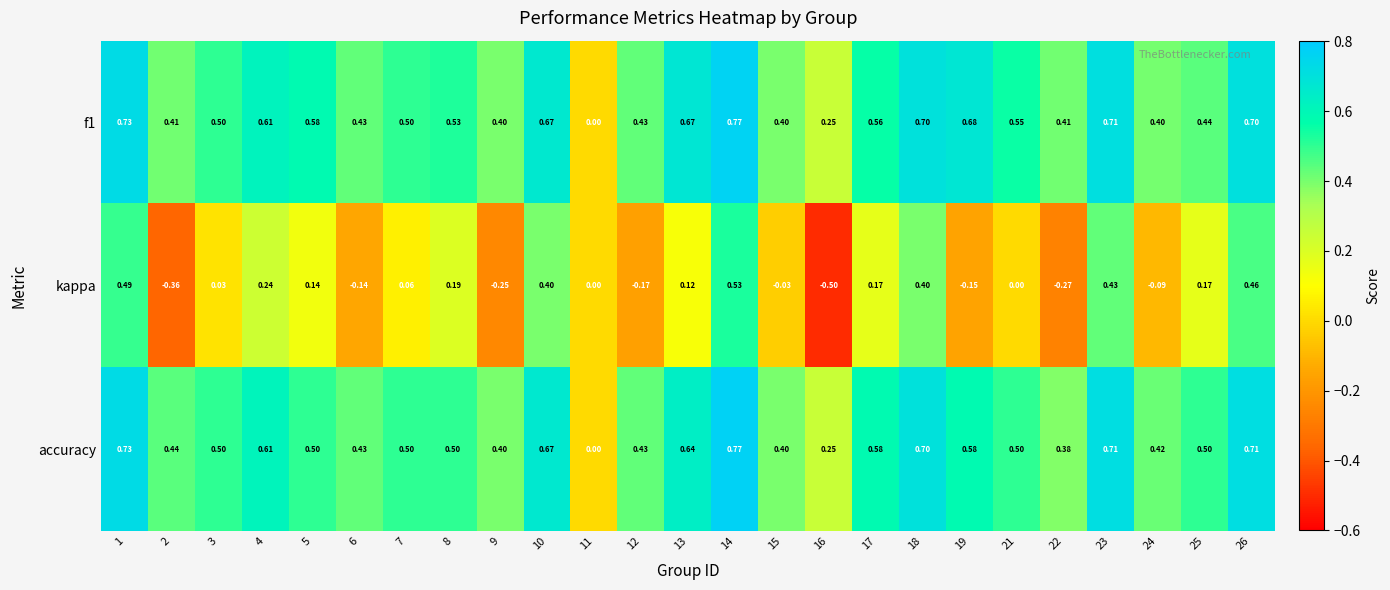

Is the value of accuracy at 3 greater than the value of kappa at 22?

Yes